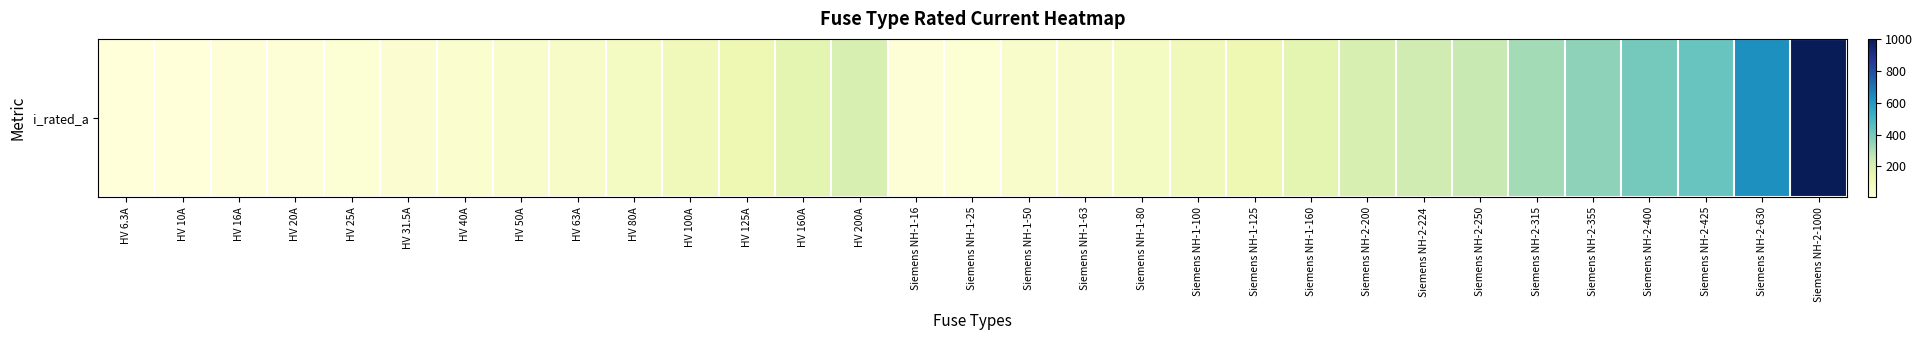

What is the change in value from Siemens NH-1-50 to Siemens NH-1-80?

+30.0